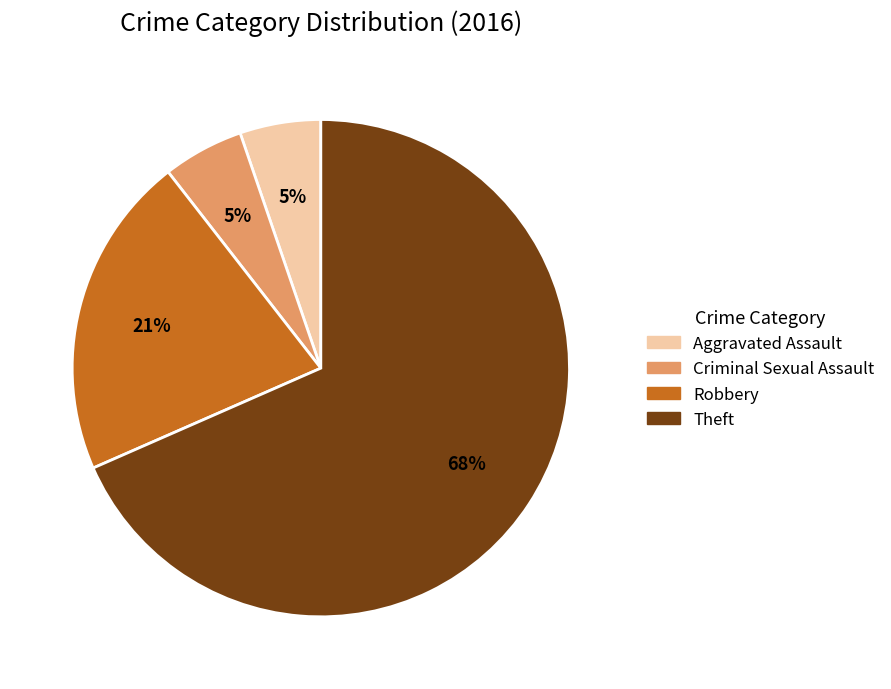

How many slices are in this pie chart?

4